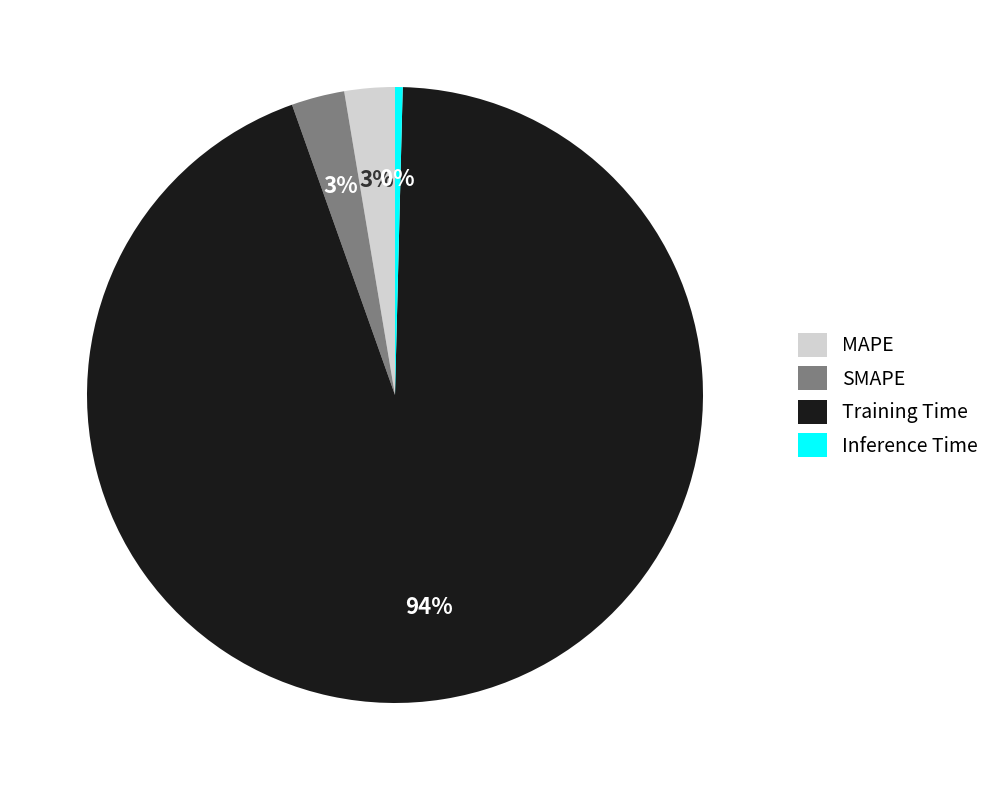

To the nearest percent, what portion does SMAPE represent?

3%